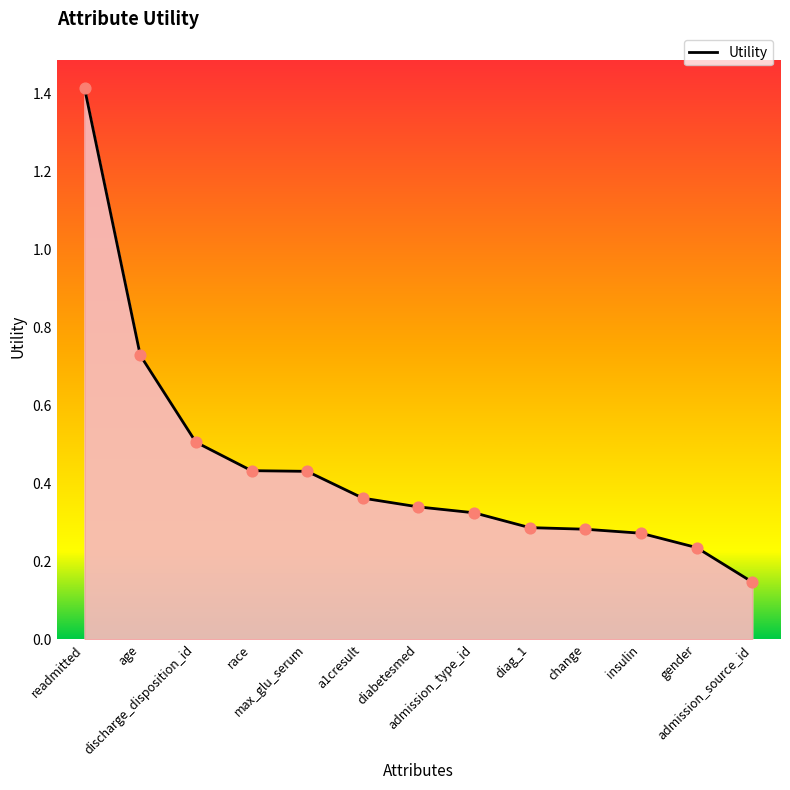

Which has a higher value, discharge_disposition_id or readmitted?

readmitted